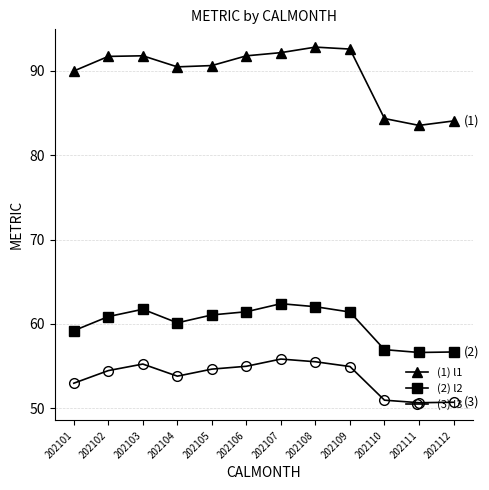

What is the sum of the (1) l1 values at 202102 and 202107?

183.9